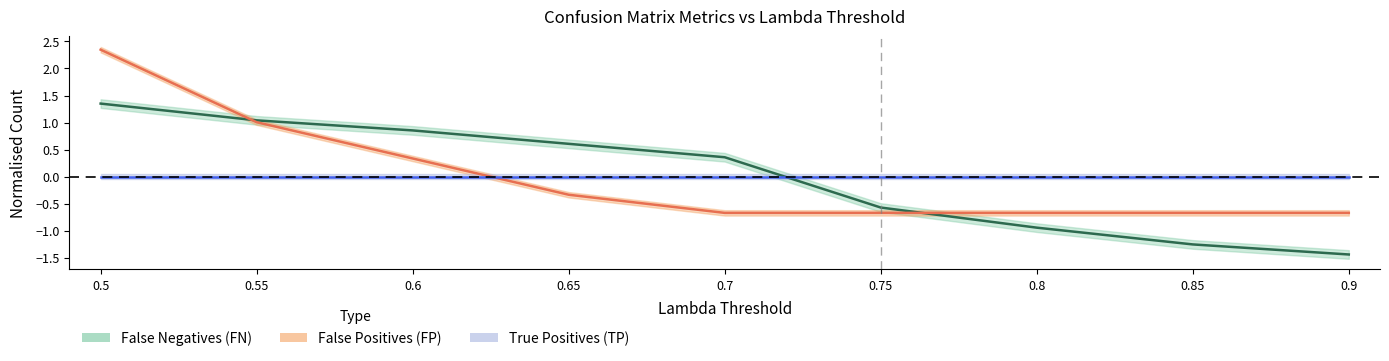

What is the difference between the maximum and minimum values in the False Positives (FP) series?

3.0